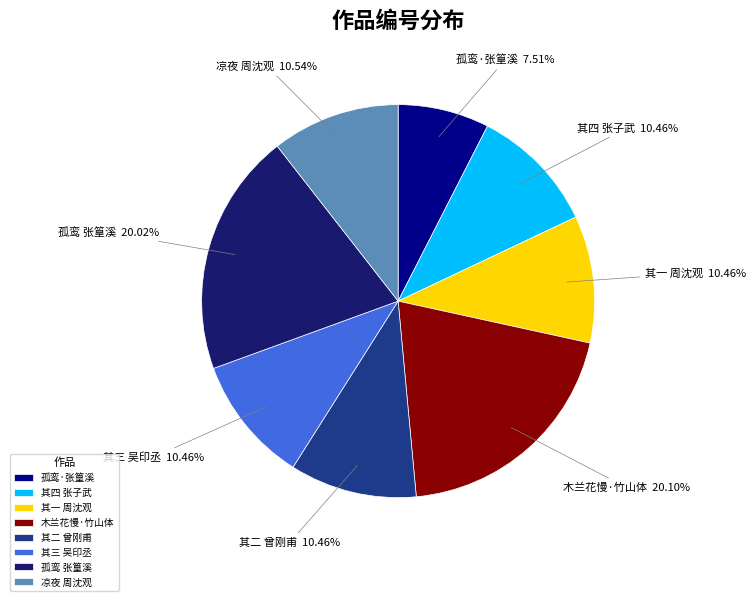

What is the ratio of the value at 木兰花慢·竹山体 to the value at 其二 曾刚甫?

1.9